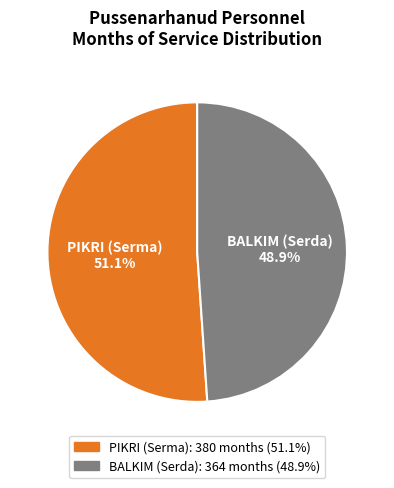

To the nearest percent, what percentage of the pie is BALKIM (Serda)?

49%